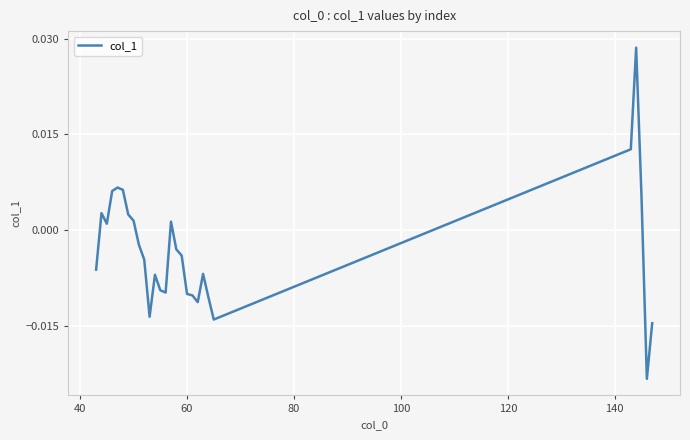

Is this an area chart (filled region under the line)?

No